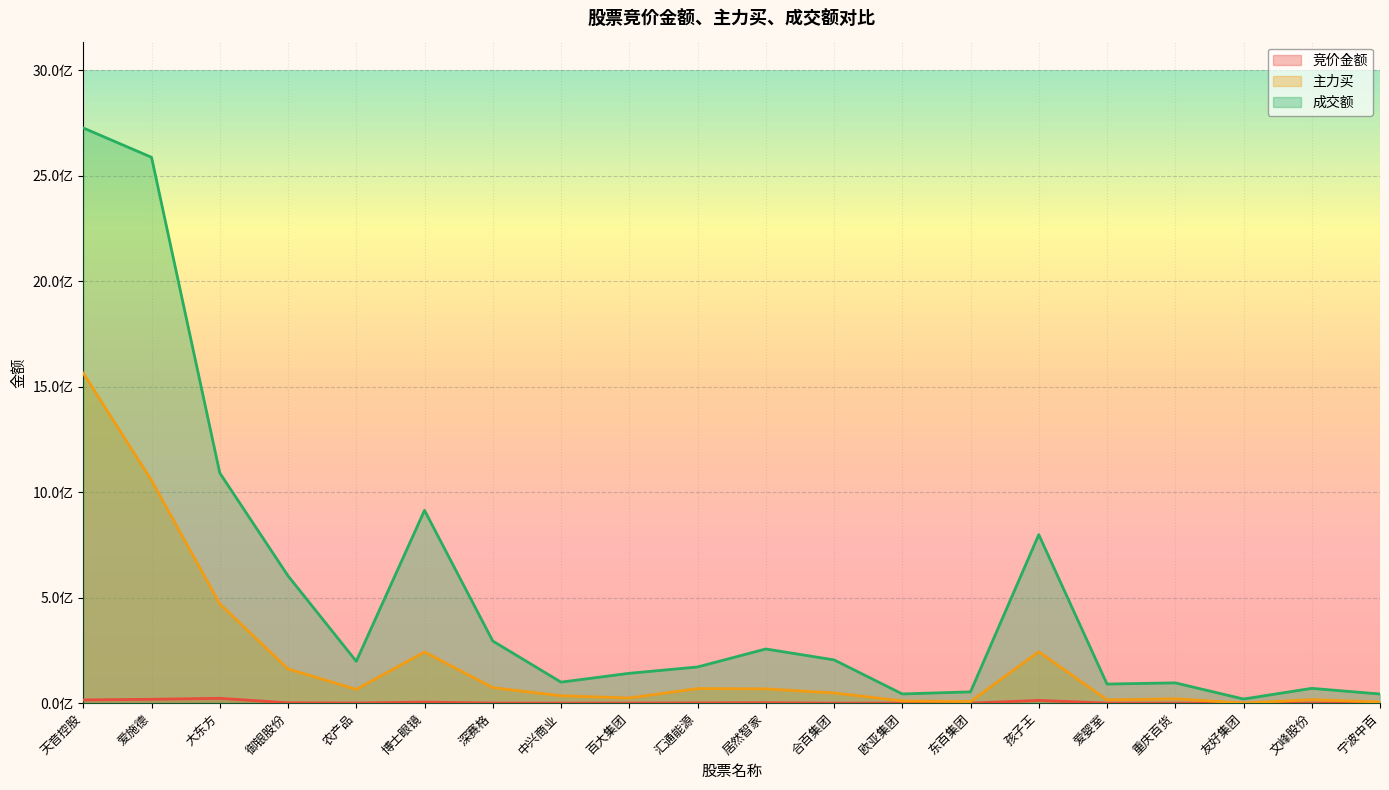

True or false: 成交额 and 竞价金额 intersect in this chart.

False